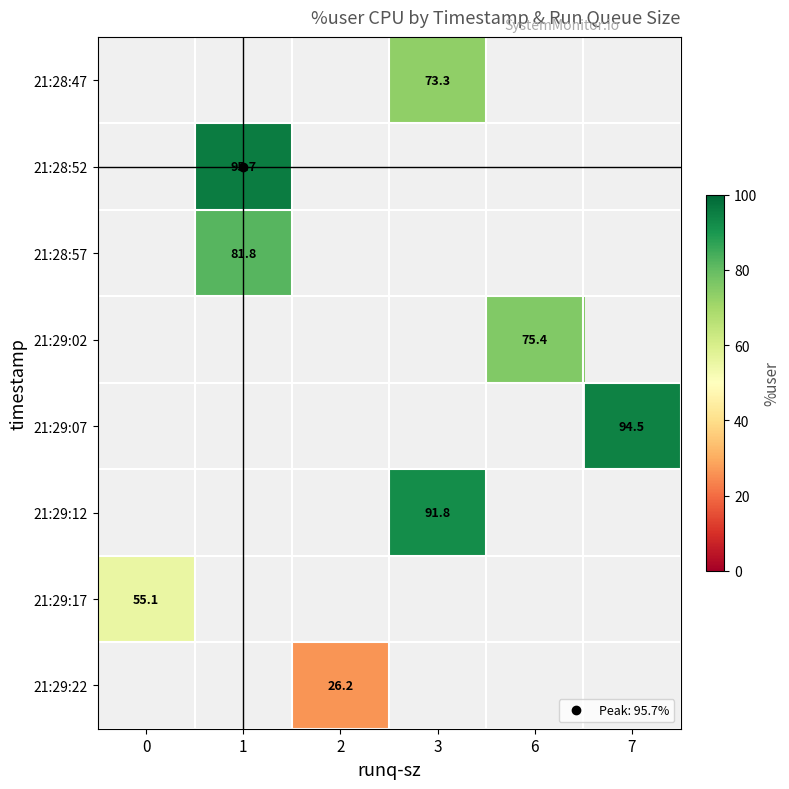

What is the minimum value shown in the chart?

26.2